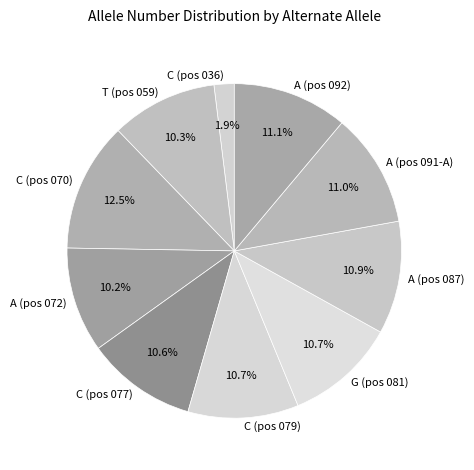

Is there any slice that represents more than half of the pie?

No